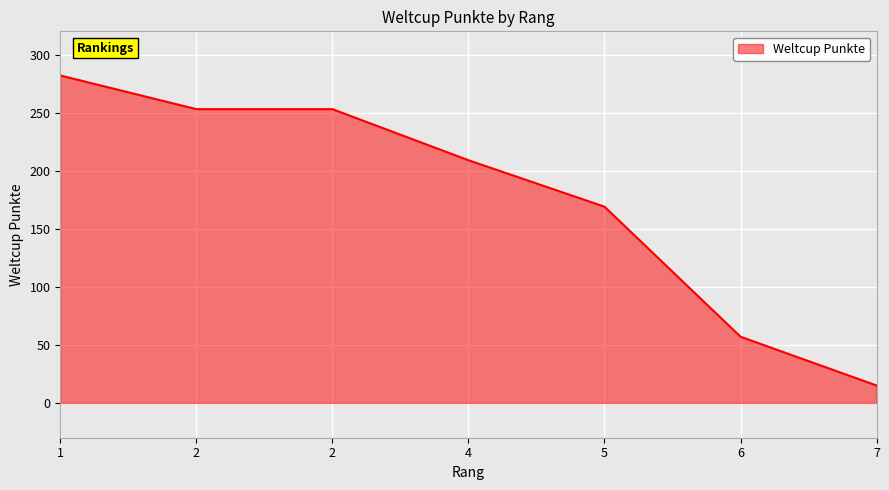

What is the change in value from 1 to 2?

-29